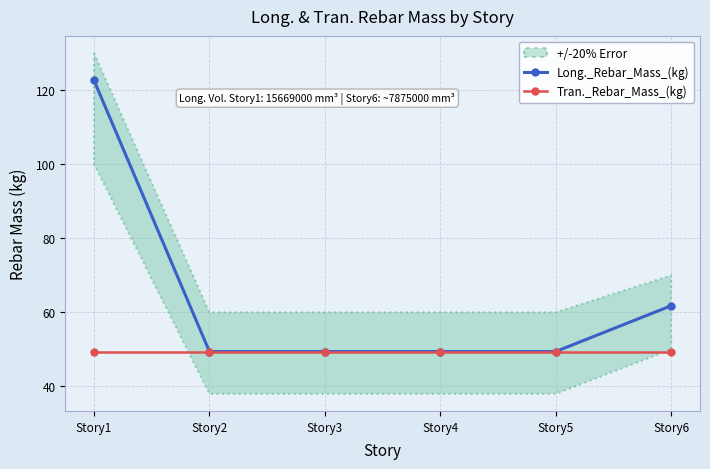

Reading left to right, what are all the values shown in this chart?

Long._Rebar_Mass_(kg): Story1=122.6	Story2=49.4	Story3=49.4	Story4=49.4	Story5=49.4	Story6=61.8
Tran._Rebar_Mass_(kg): Story1=49.4	Story2=49.4	Story3=49.4	Story4=49.4	Story5=49.4	Story6=49.4